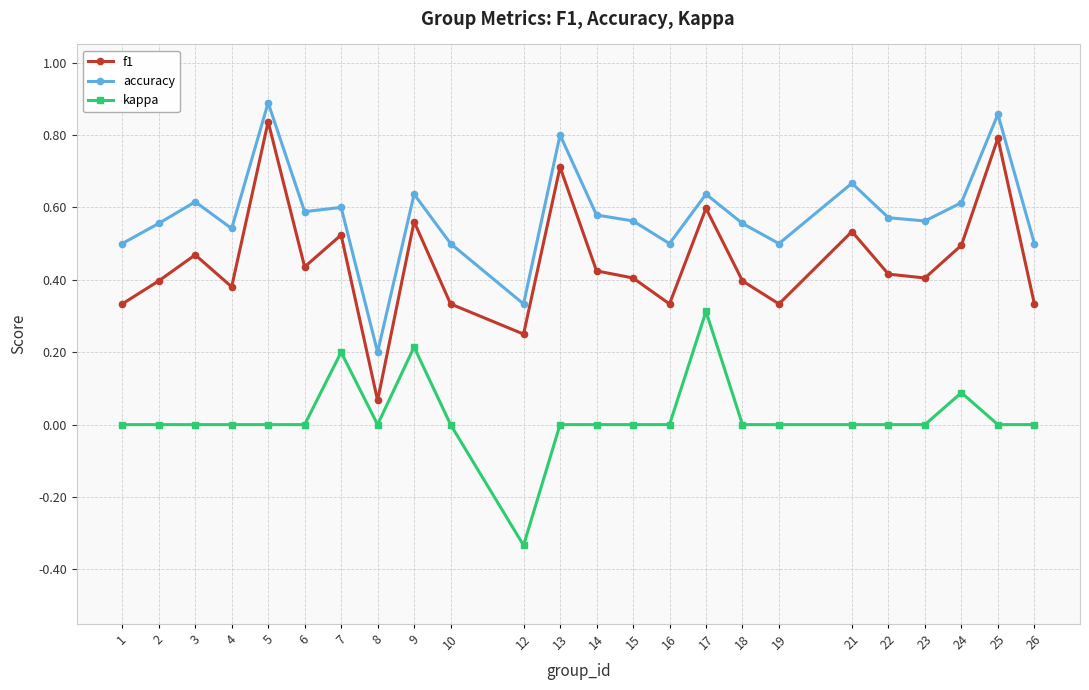

What is the sum of all accuracy values?

13.9